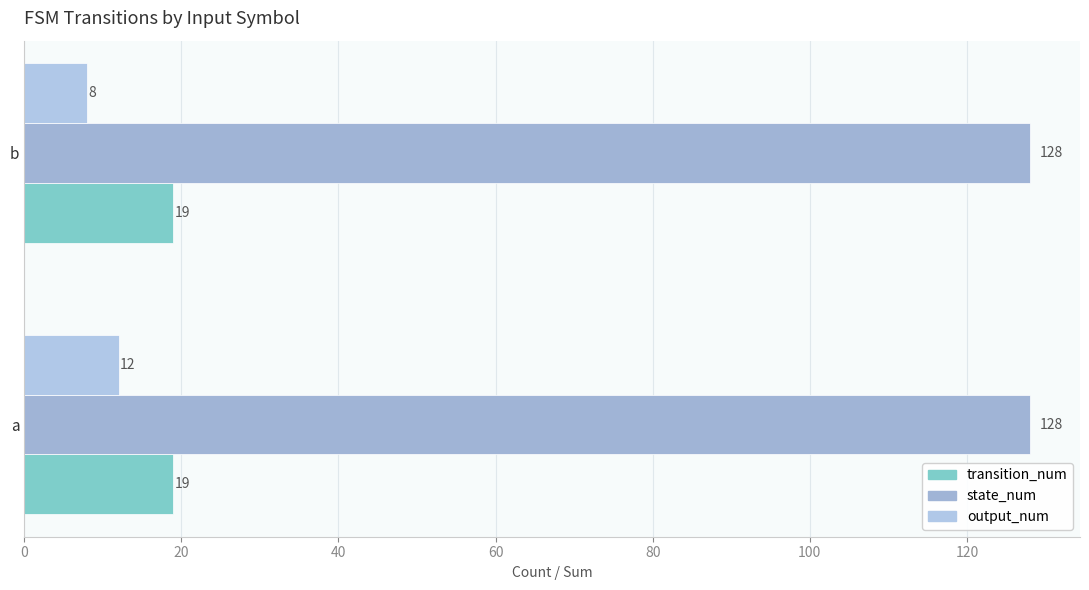

List the series in order of their peak value, highest first.

state_num, transition_num, output_num